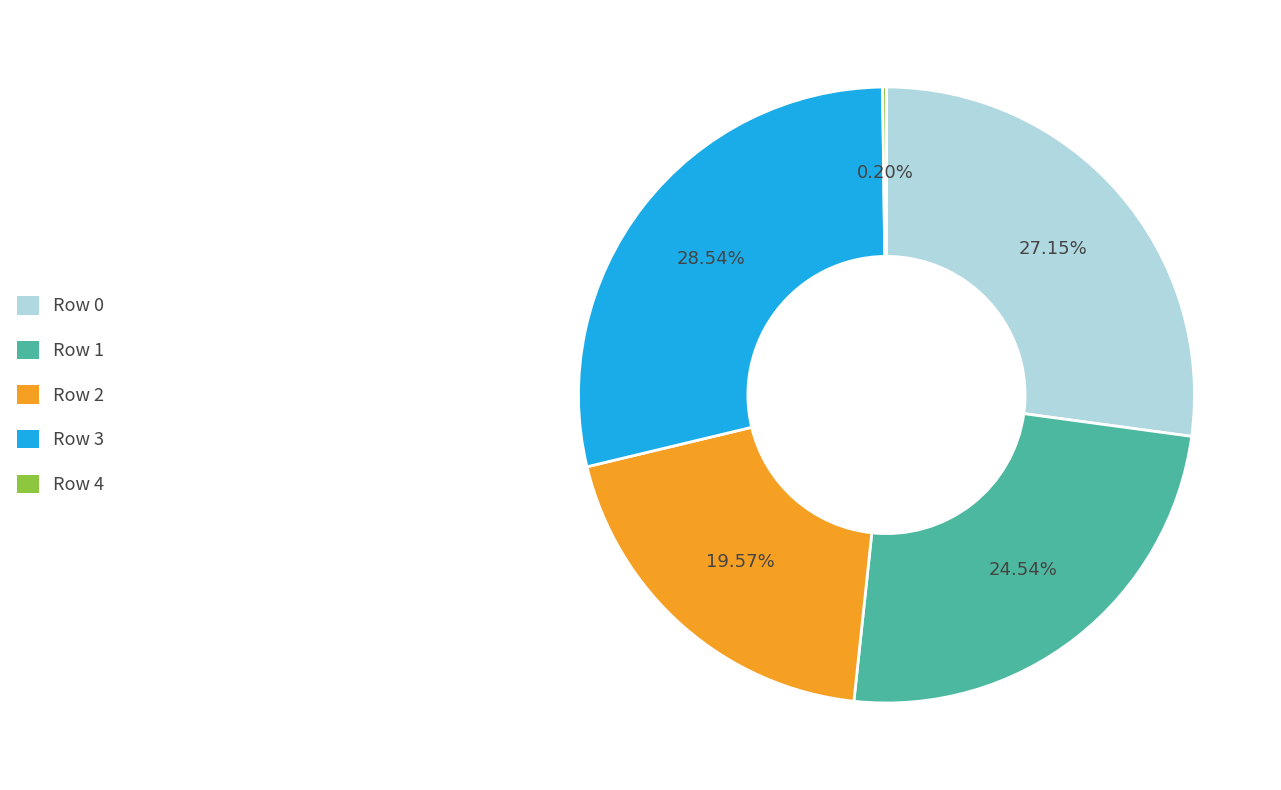

Is there any slice that represents more than half of the pie?

No